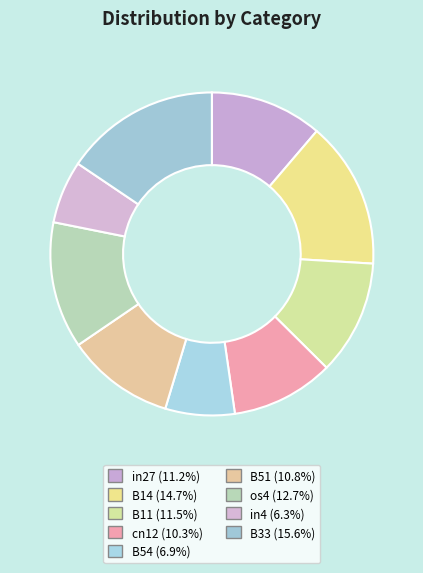

Does any single category account for the majority?

No